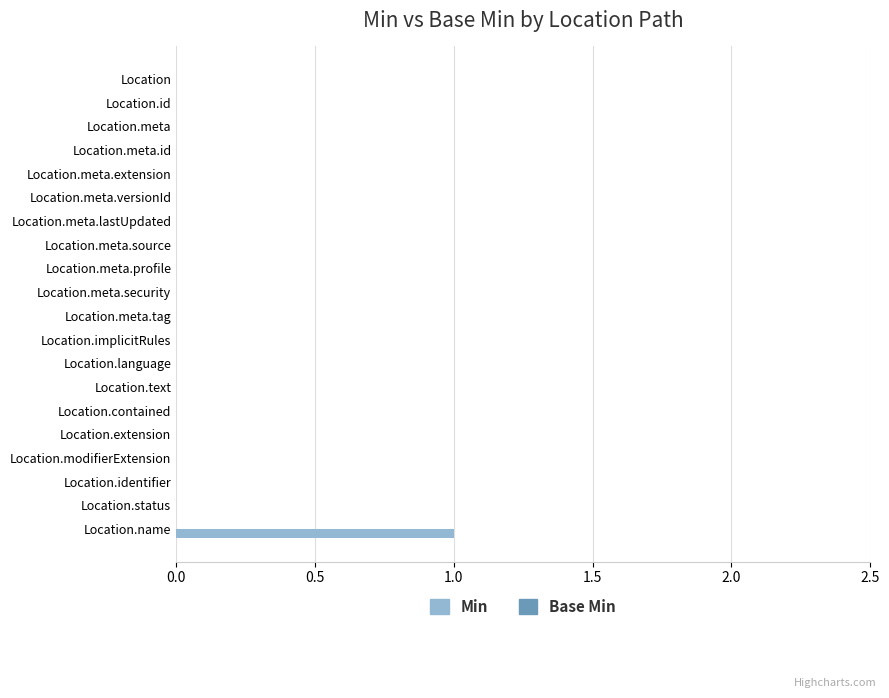

Is it true that the value at Location.identifier is 0?

True